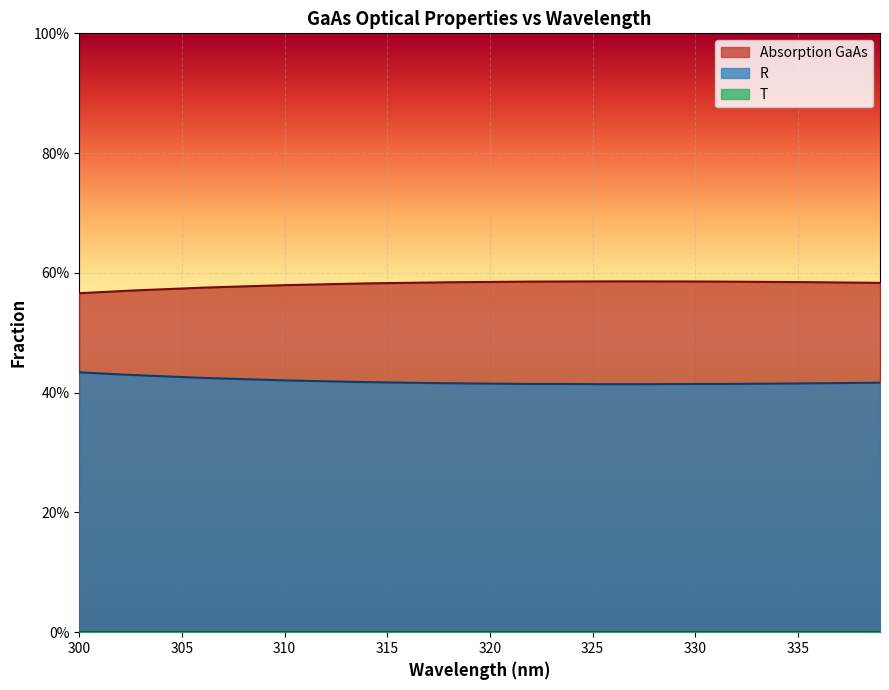

At how many categories does at least one series exceed 0?

40